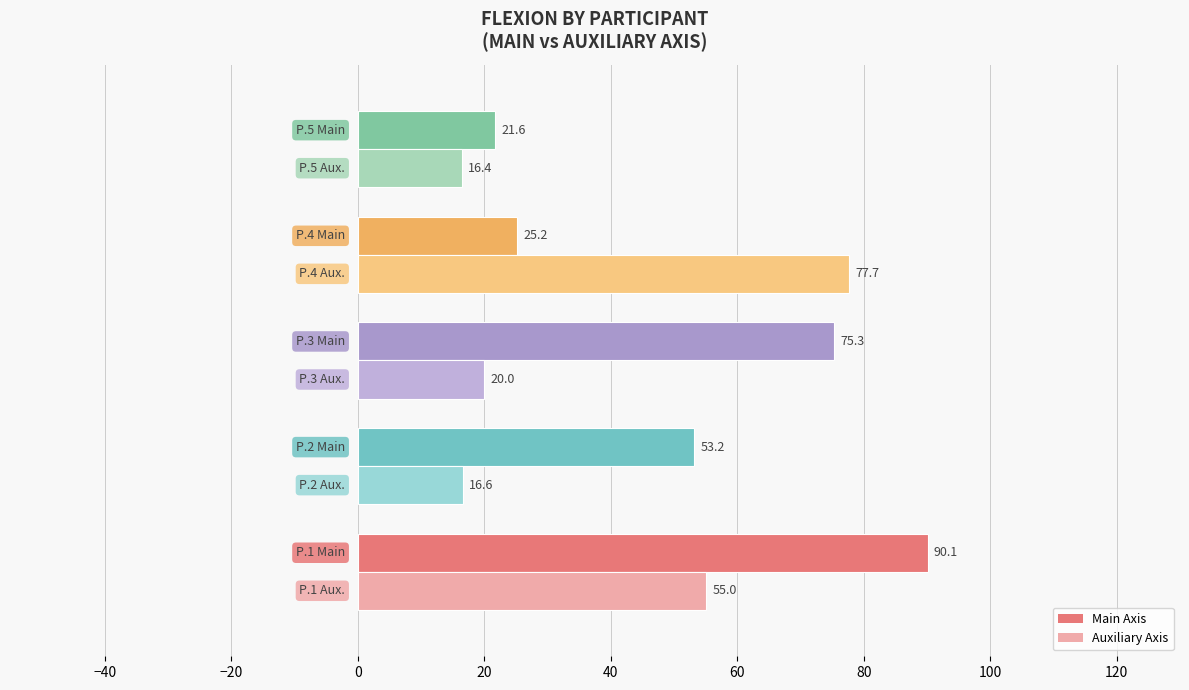

What is the minimum value shown in the chart?

16.4